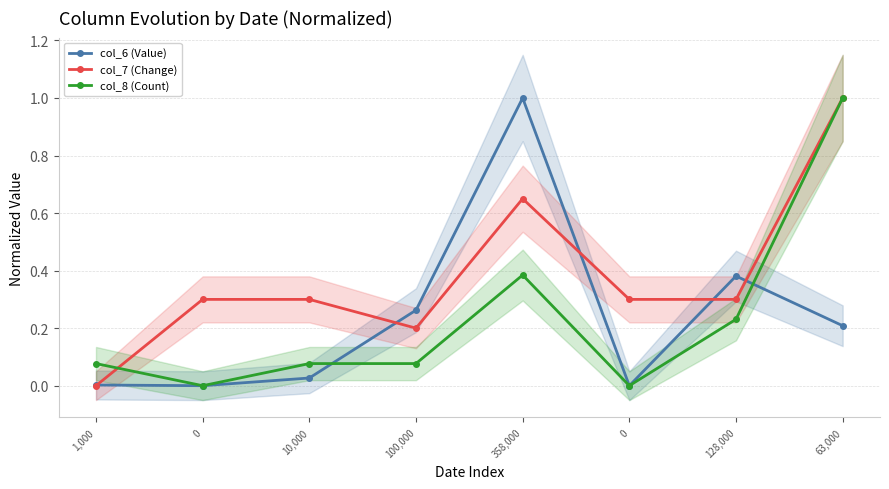

What is the approximate value of col_8 (Count) at 1,000?

0.1